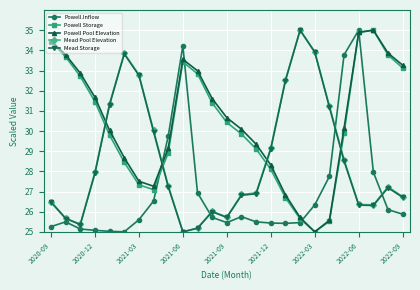

After their last crossing, which series has the higher values: Powell Pool Elevation or Mead Storage?

Powell Pool Elevation